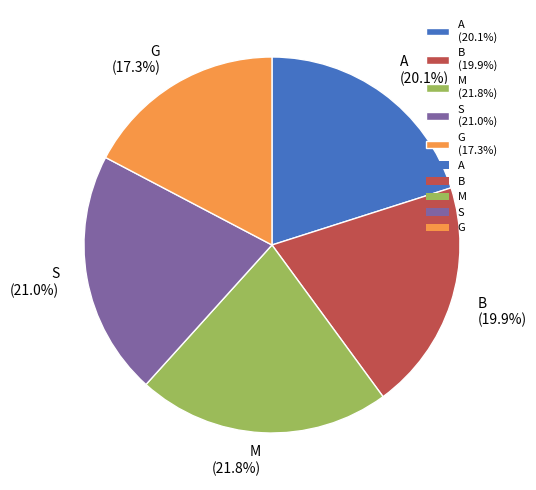

What percentage is the M slice, to the nearest percent?

22%